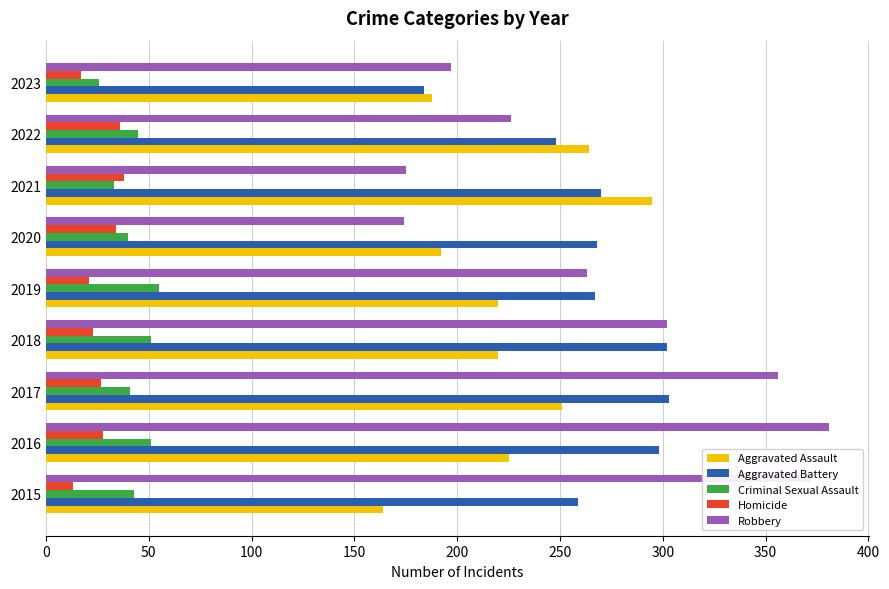

What is the difference between the maximum and minimum values in the Criminal Sexual Assault series?

29